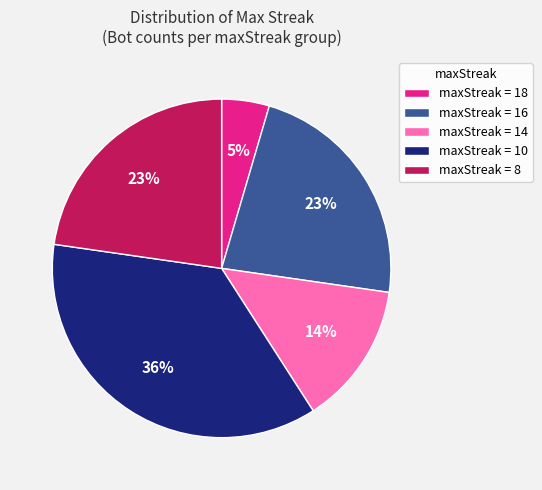

To the nearest percent, what is the average slice percentage?

20%